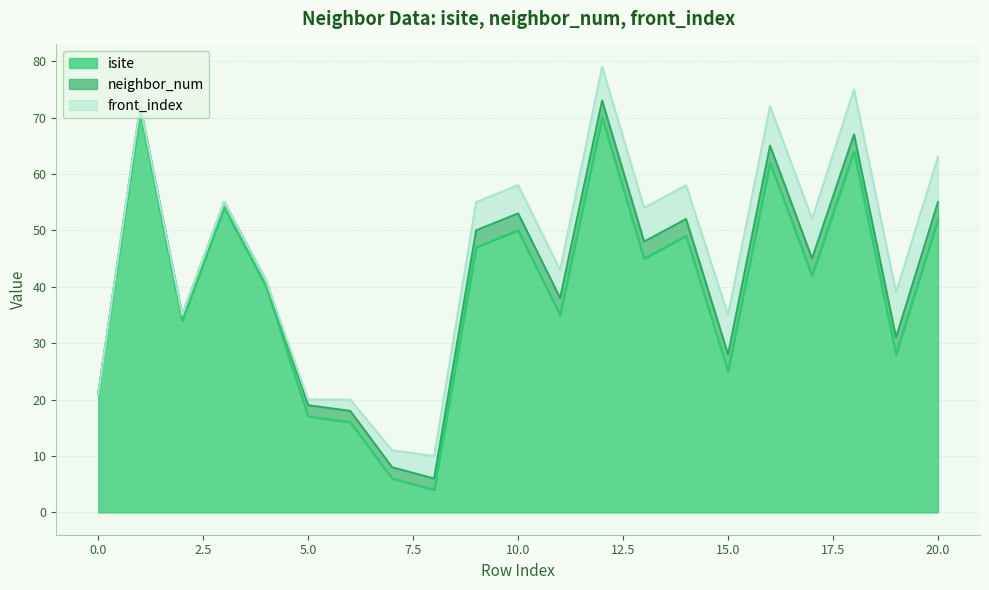

Is it true that isite equals 27 at 9?

False